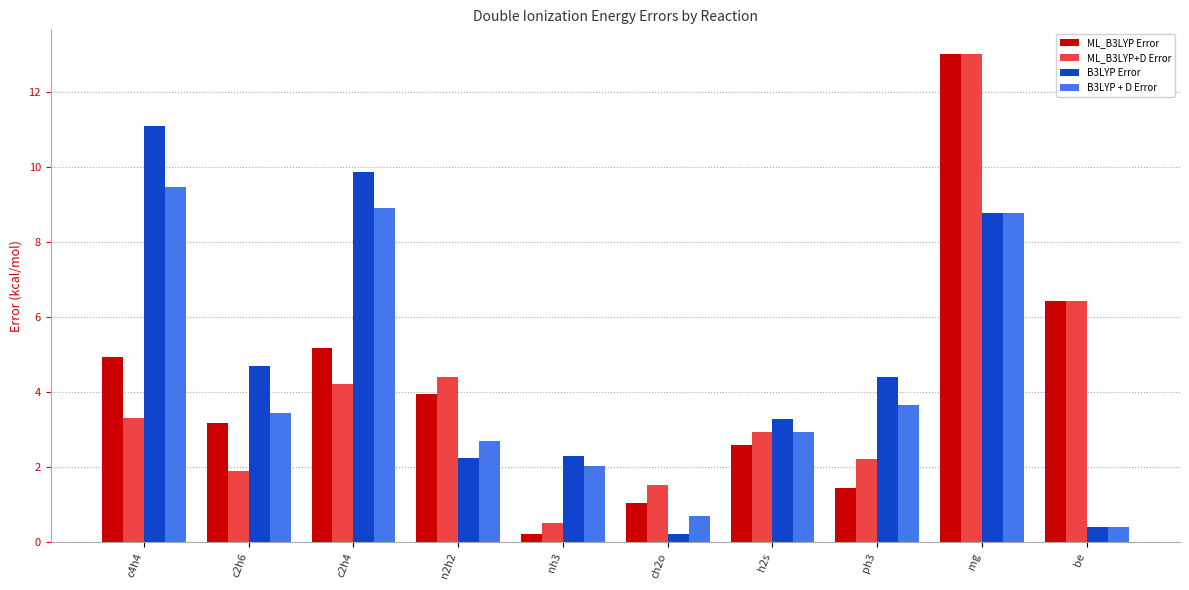

What position from the right is c2h6?

9